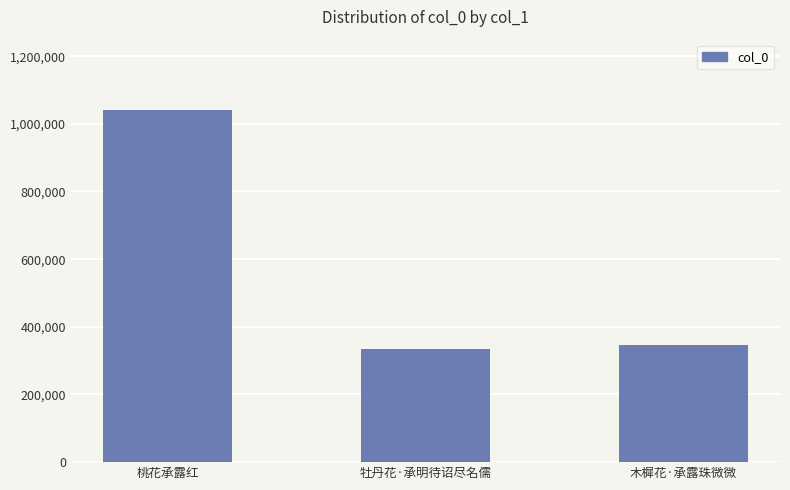

Between 桃花承露红 and 牡丹花·承明待诏尽名儒, which is larger?

桃花承露红